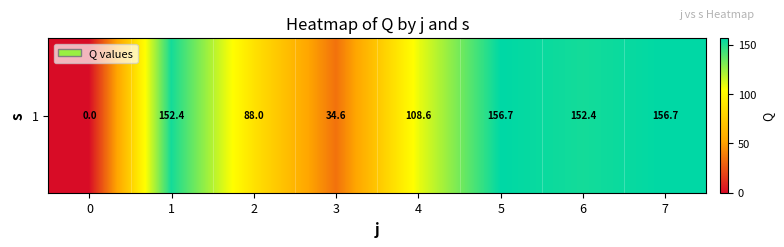

Count the number of categories in the chart.

8